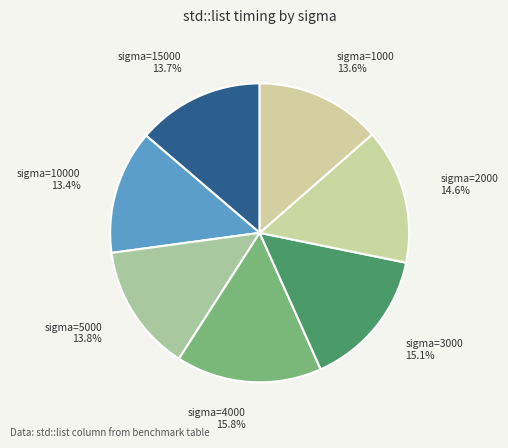

What is the largest slice in the pie chart?

sigma=4000